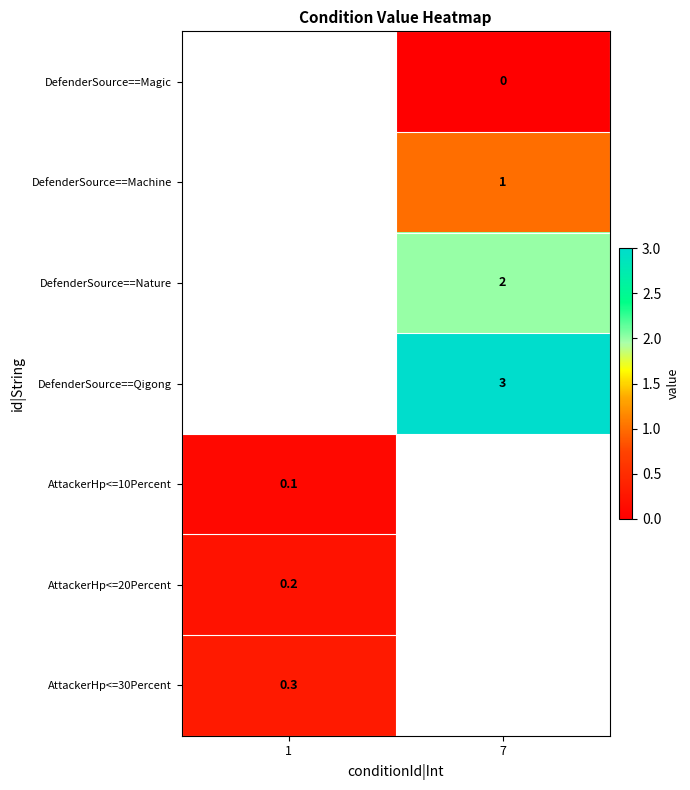

What is the greatest value displayed?

3.0